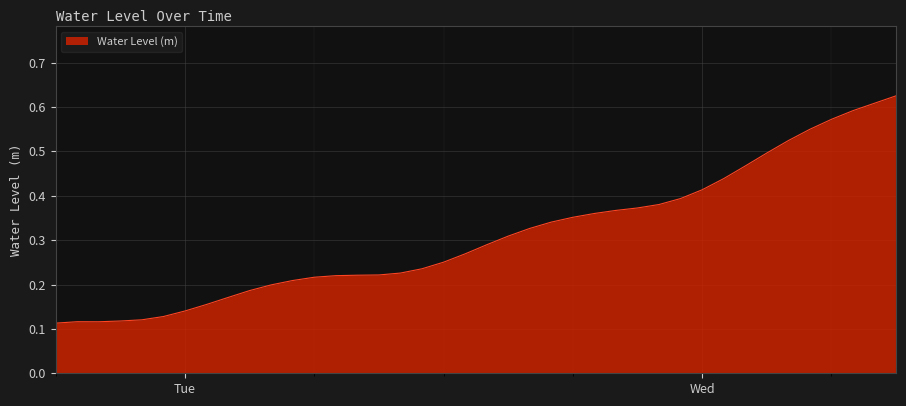

What is the label of the 40th point from the left?

2025-07-30 09:00:00